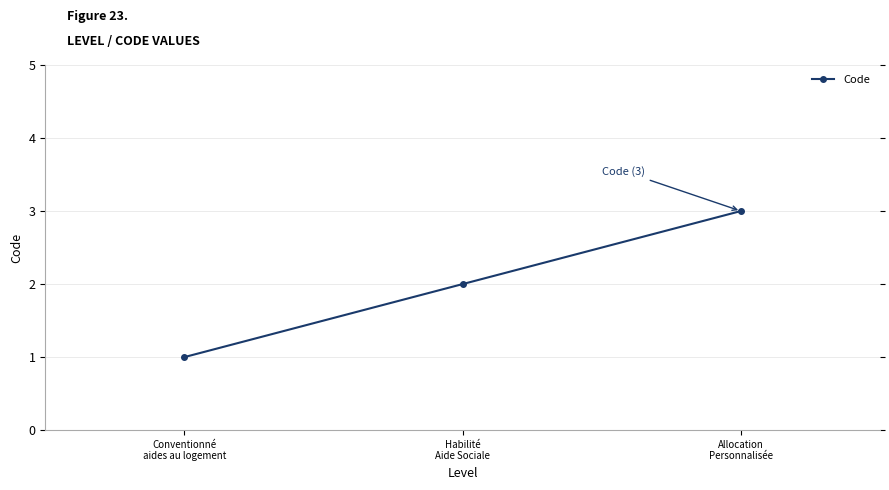

Does the chart display data point markers on the line(s)?

Yes